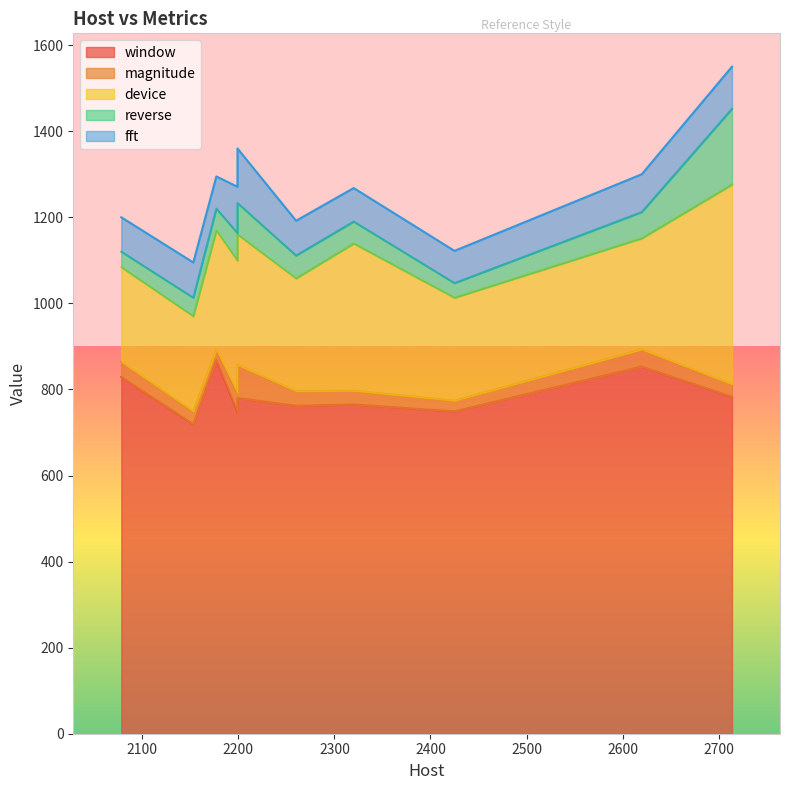

In reverse, how many points are higher than both neighbors (excluding endpoints)?

2